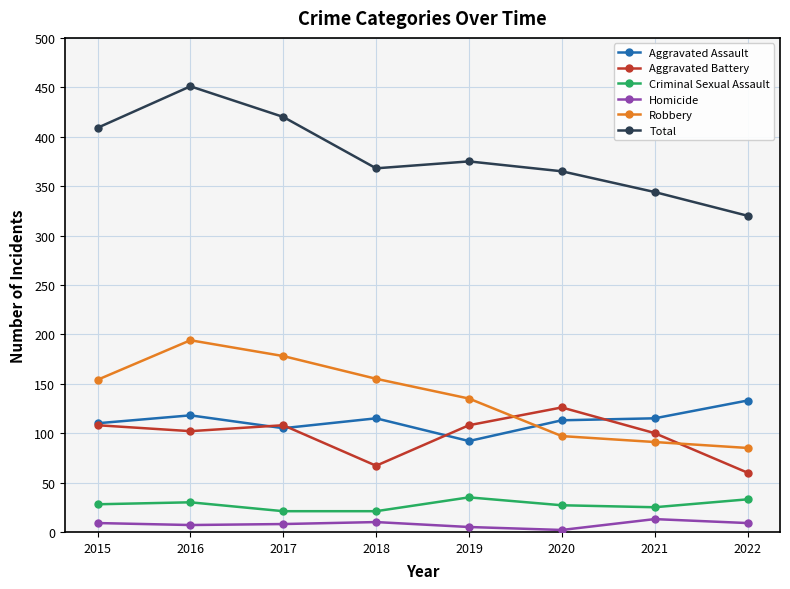

The value of Criminal Sexual Assault at 2021 is 25. True or false?

True